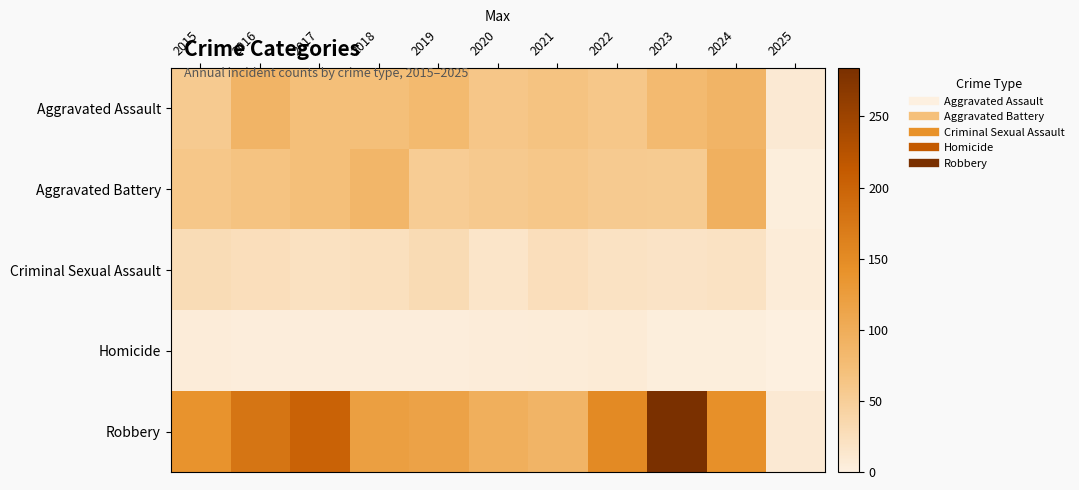

Reading left to right, extract all data points from this chart.

Aggravated Assault: 2015=56	2016=88	2017=72	2018=72	2019=80	2020=62	2021=66	2022=61	2023=79	2024=88	2025=9
Aggravated Battery: 2015=60	2016=66	2017=71	2018=86	2019=53	2020=57	2021=60	2022=56	2023=55	2024=95	2025=3
Criminal Sexual Assault: 2015=29	2016=26	2017=22	2018=24	2019=31	2020=16	2021=26	2022=21	2023=18	2024=20	2025=6
Homicide: 2015=5	2016=4	2017=4	2018=4	2019=4	2020=5	2021=6	2022=7	2023=3	2024=3	2025=0
Robbery: 2015=139	2016=178	2017=202	2018=121	2019=116	2020=97	2021=88	2022=151	2023=284	2024=144	2025=9